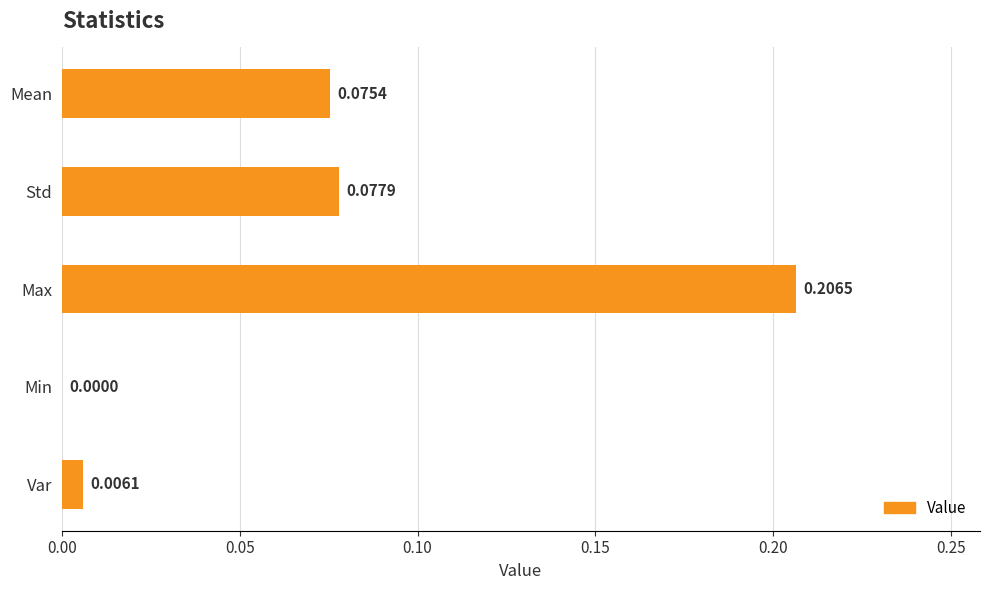

What is the change in value from Std to Max?

+0.1